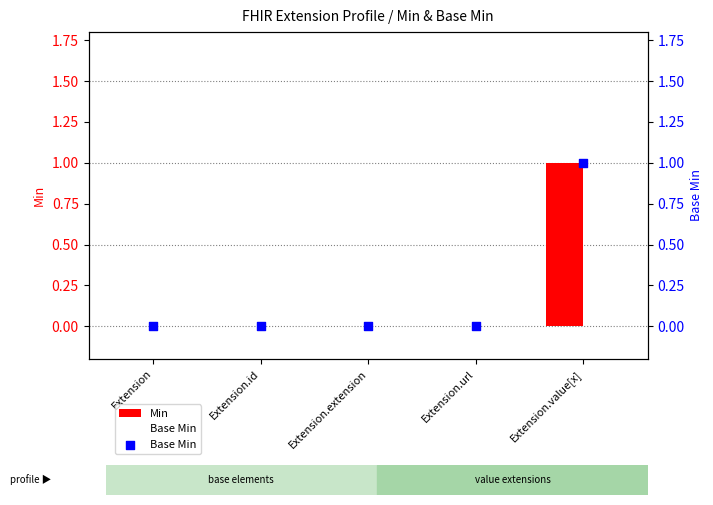

Which series contains the lowest Y value?

Min